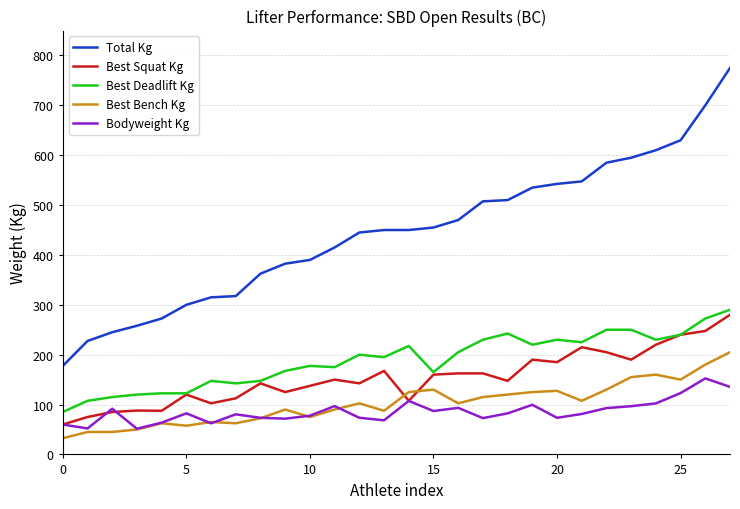

What is the lowest value of the Total Kg series?

177.5